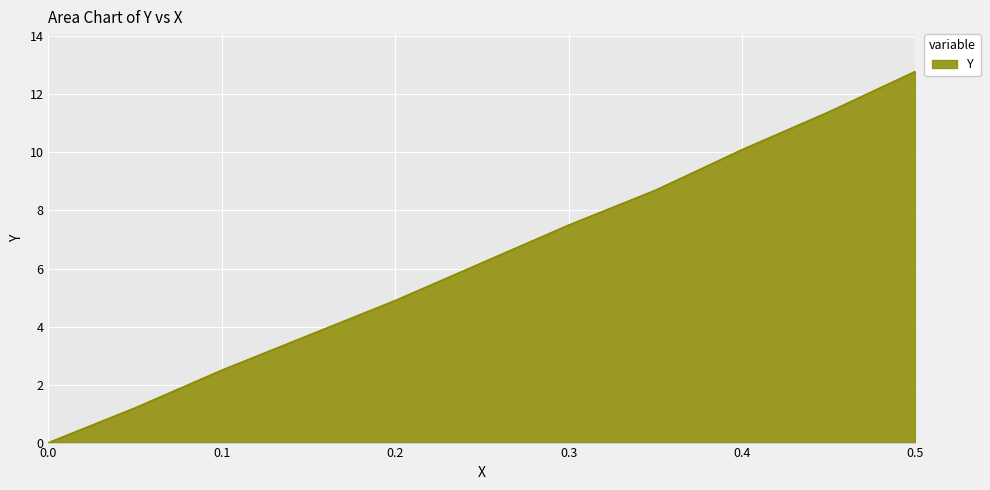

What is the difference between the maximum and minimum values?

12.8